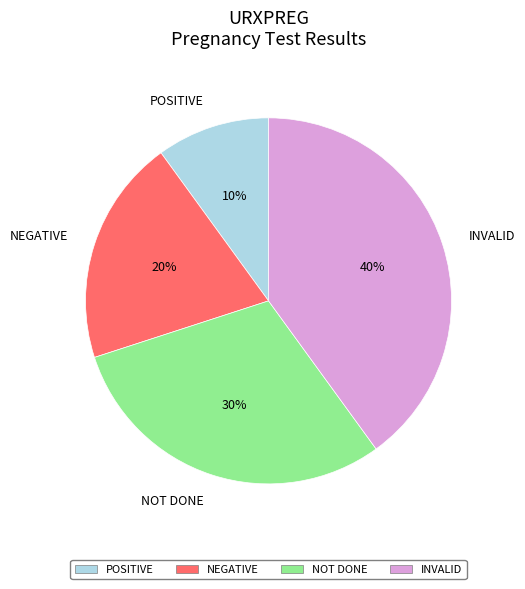

Does any single category account for the majority?

No